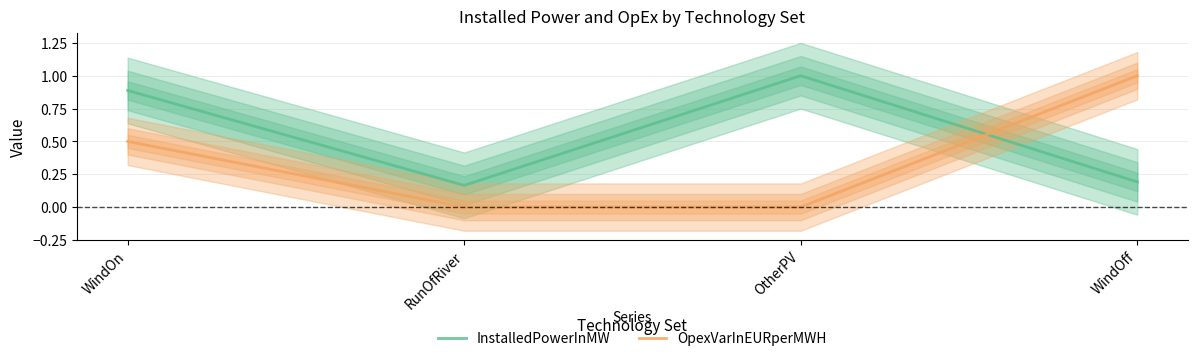

Which series has the largest total across all categories?

InstalledPowerInMW